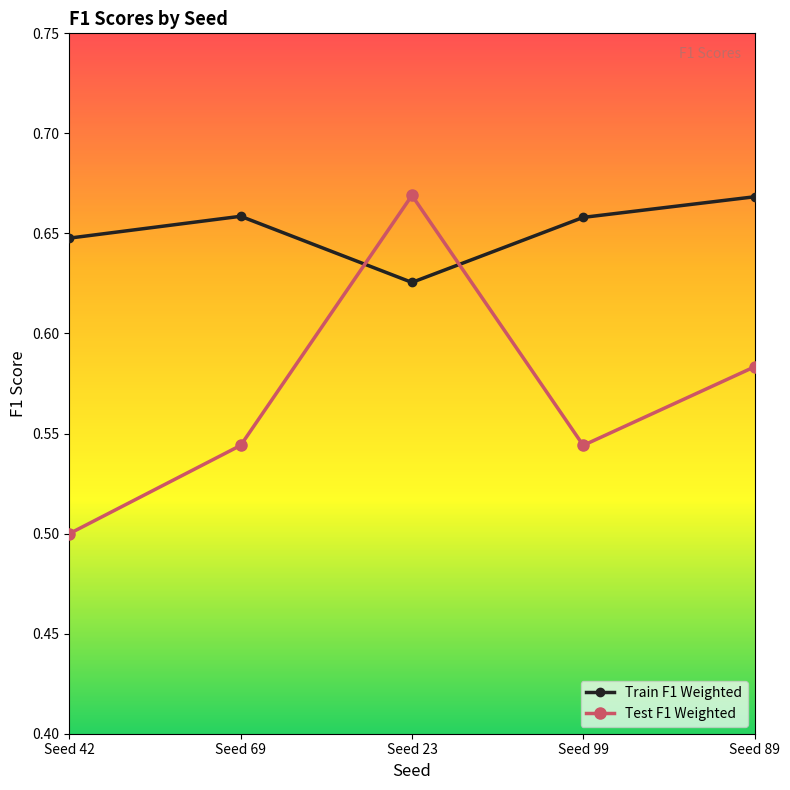

Between which two adjacent categories do Train F1 Weighted and Test F1 Weighted first intersect?

Seed 69 and Seed 23